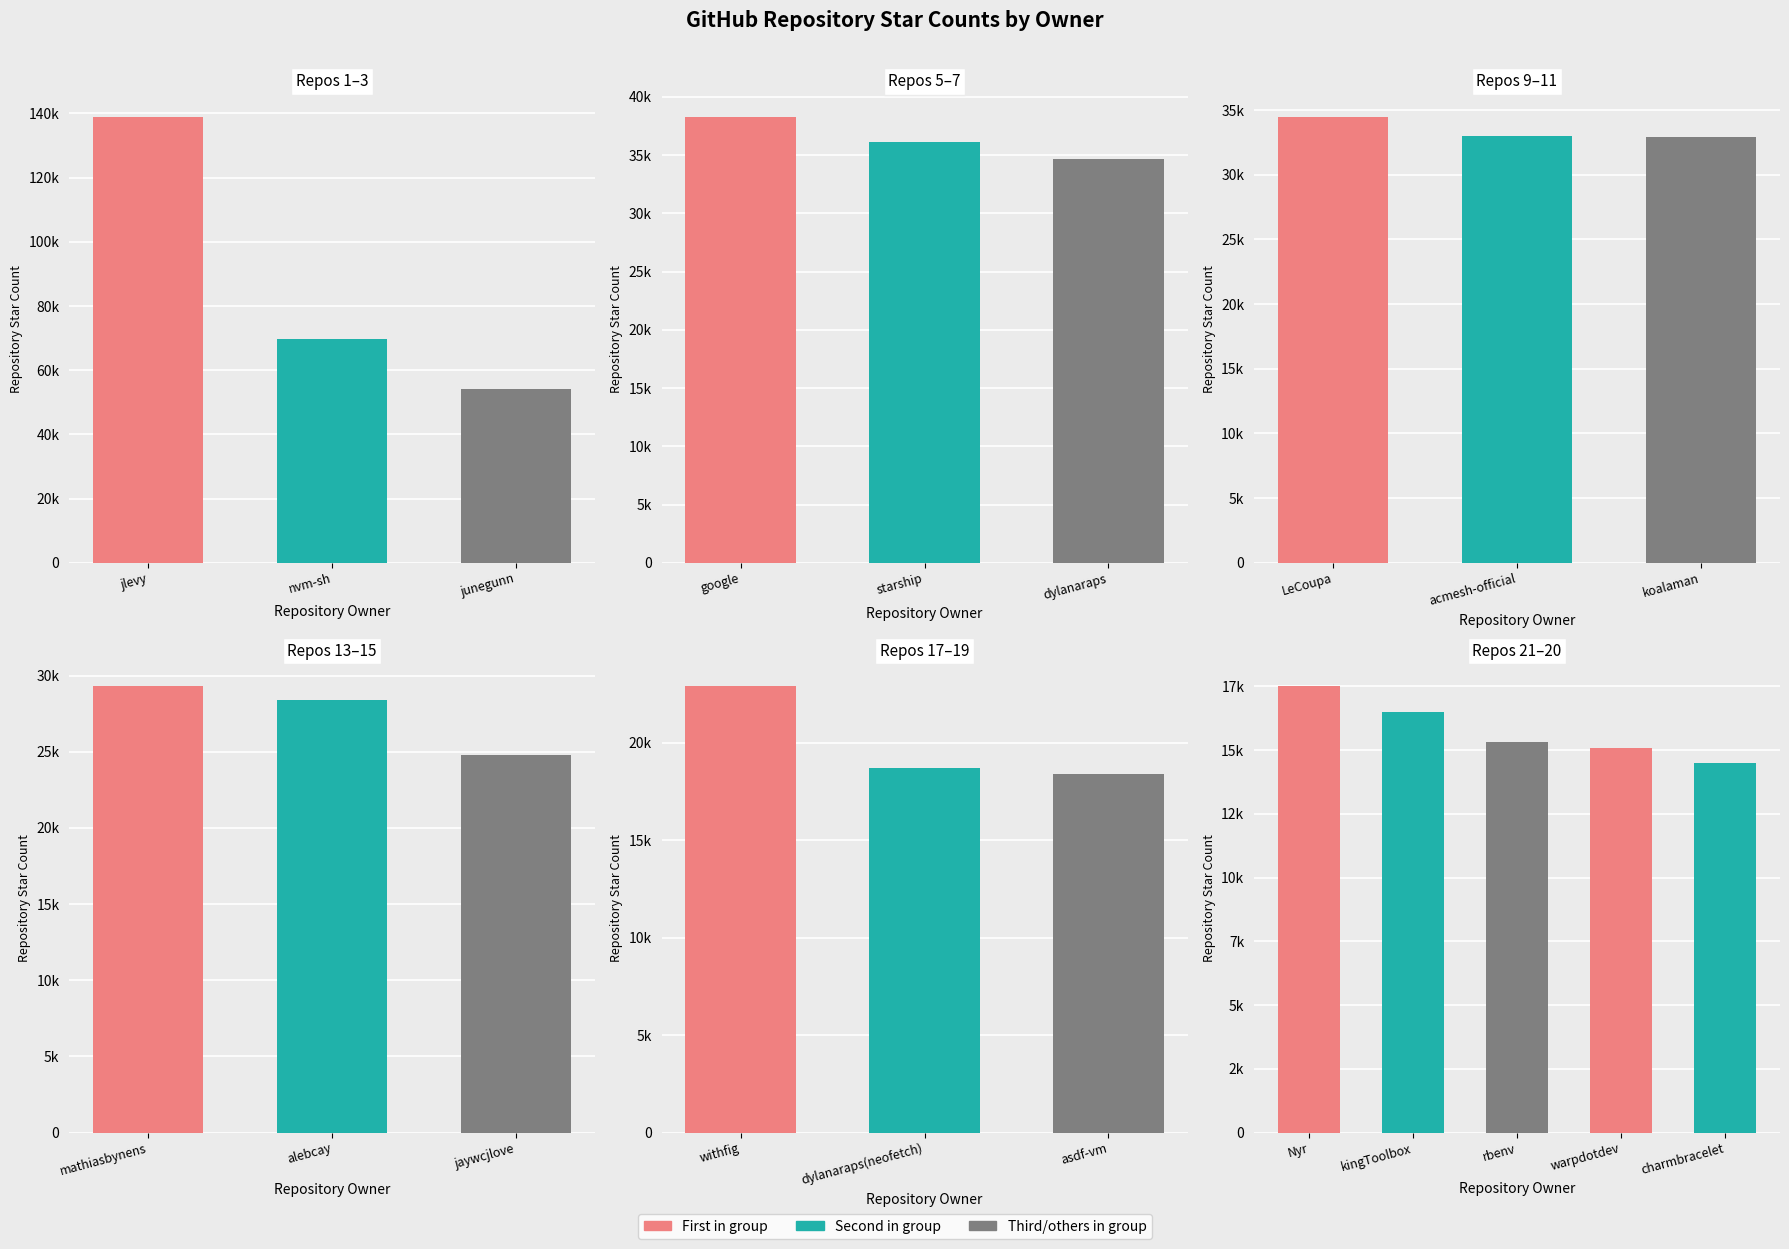

What is the maximum value shown in the chart?

139000